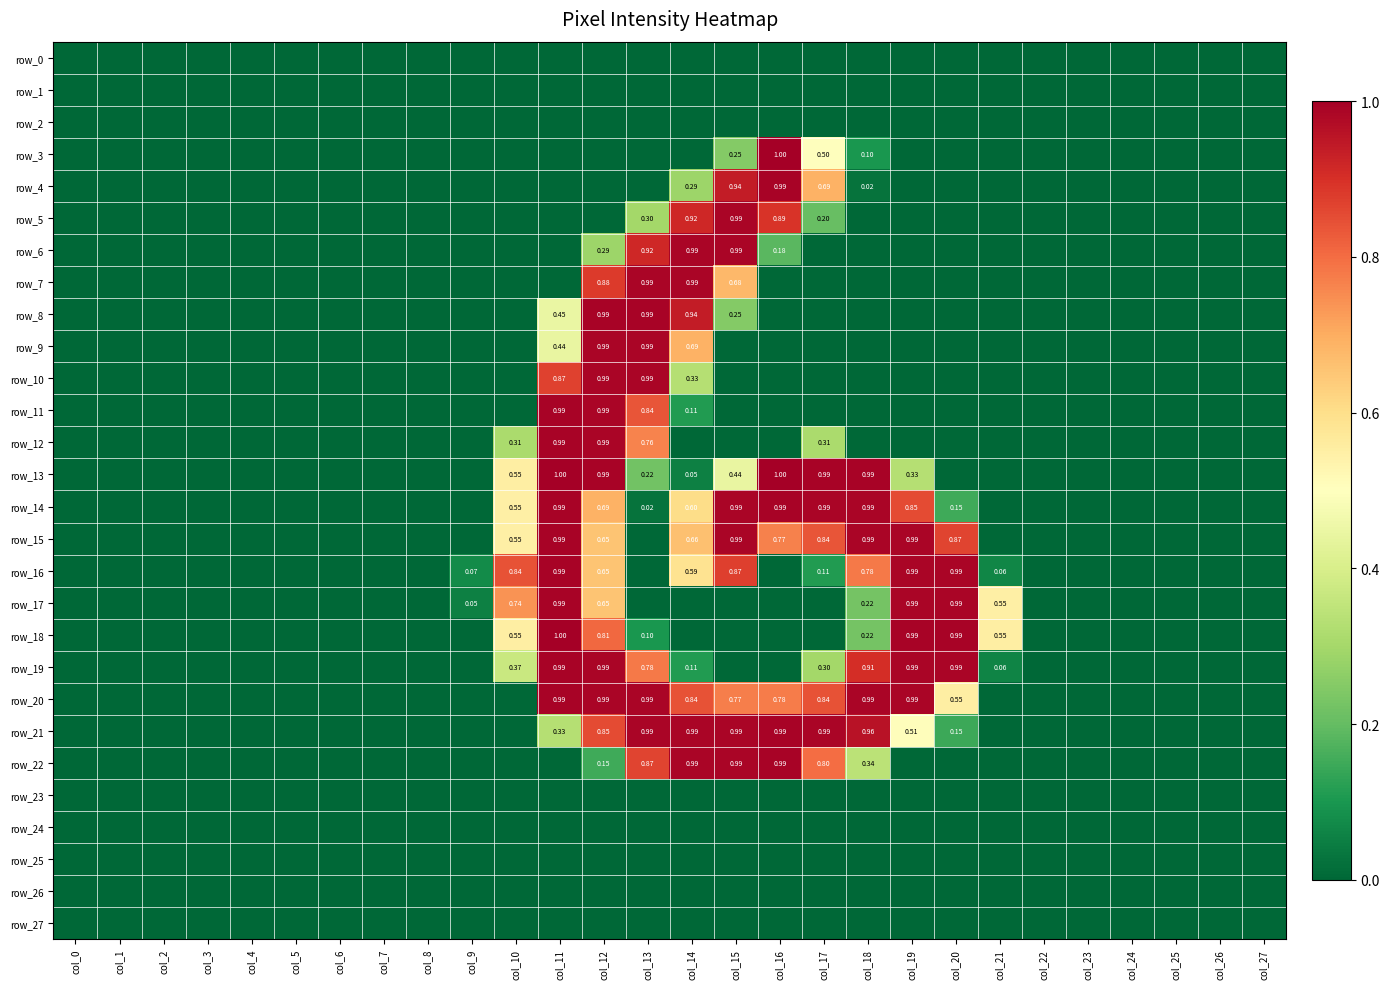

At how many categories does at least one series exceed 0?

13